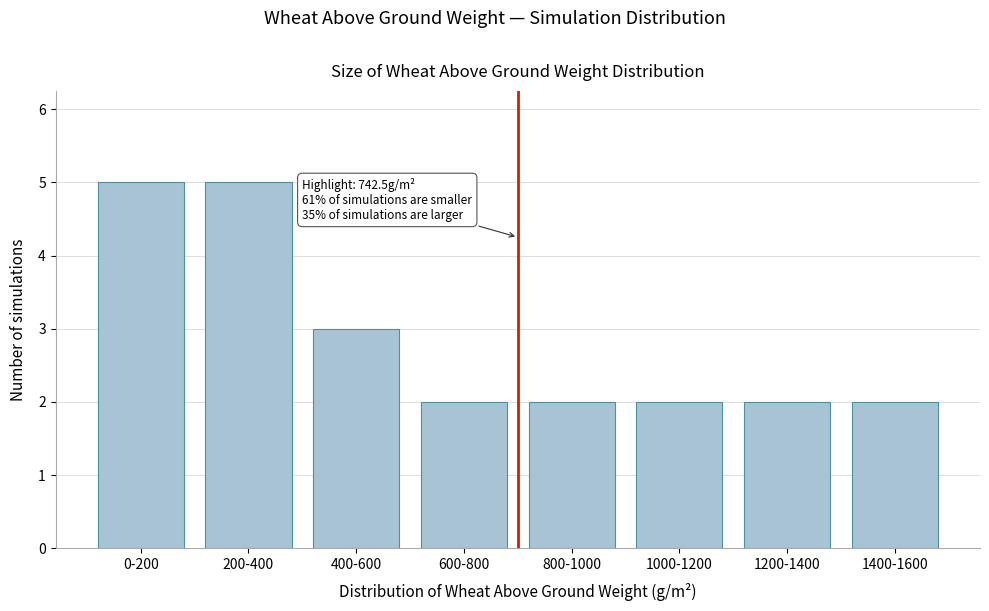

Reading left to right, extract all data points from this chart.

5	5	3	2	2	2	2	2